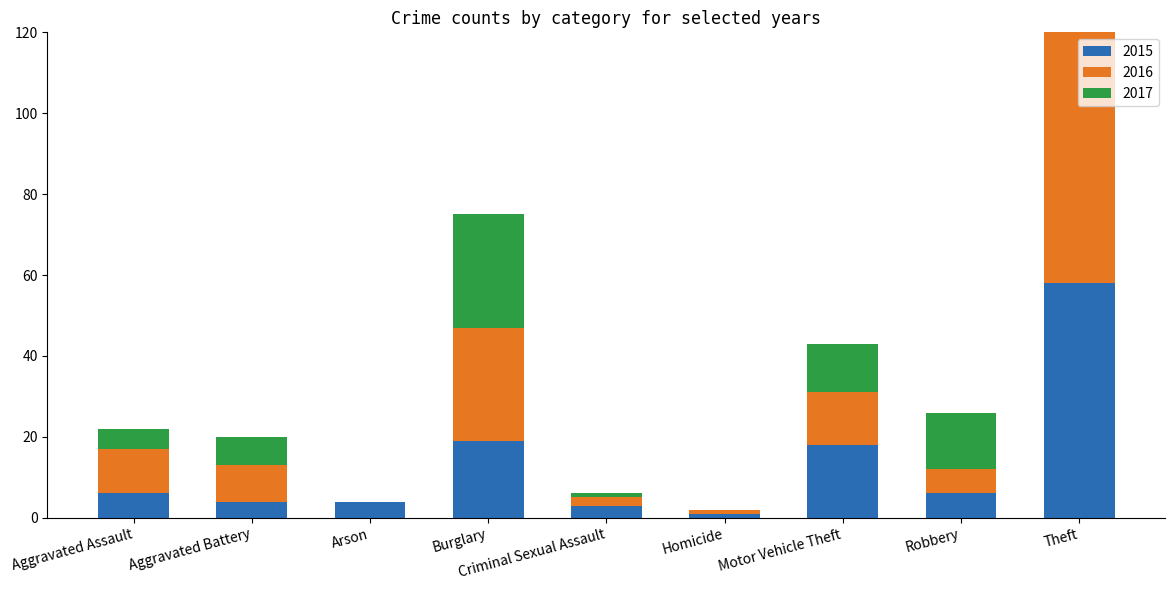

Which series has the largest range (max minus min)?

2016